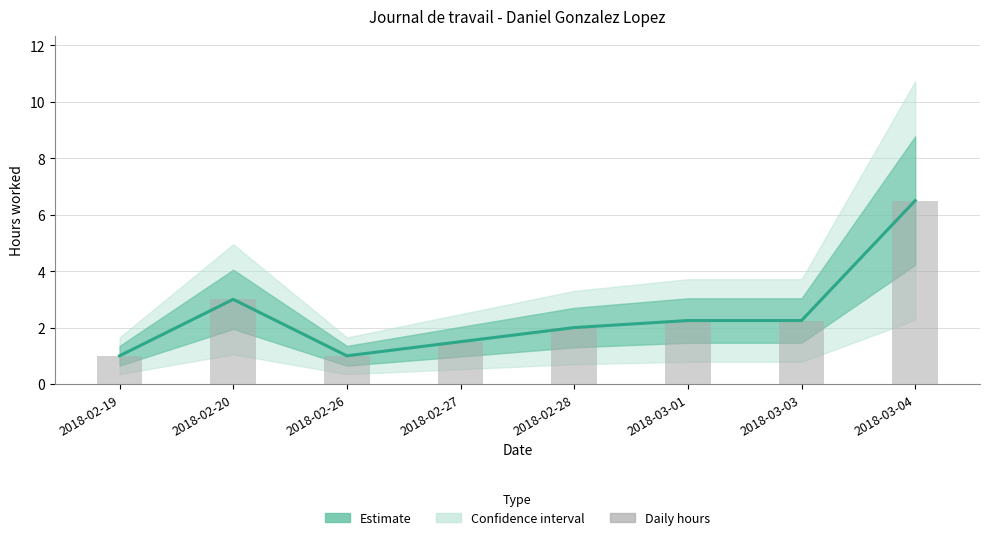

What is the average value of the Daily hours series?

2.4